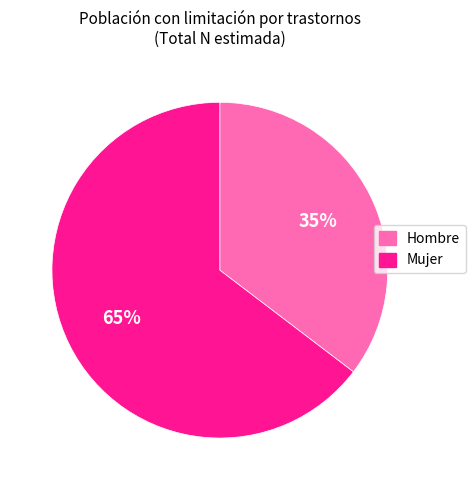

To the nearest percent, what is the combined percentage of Hombre and Mujer?

100%